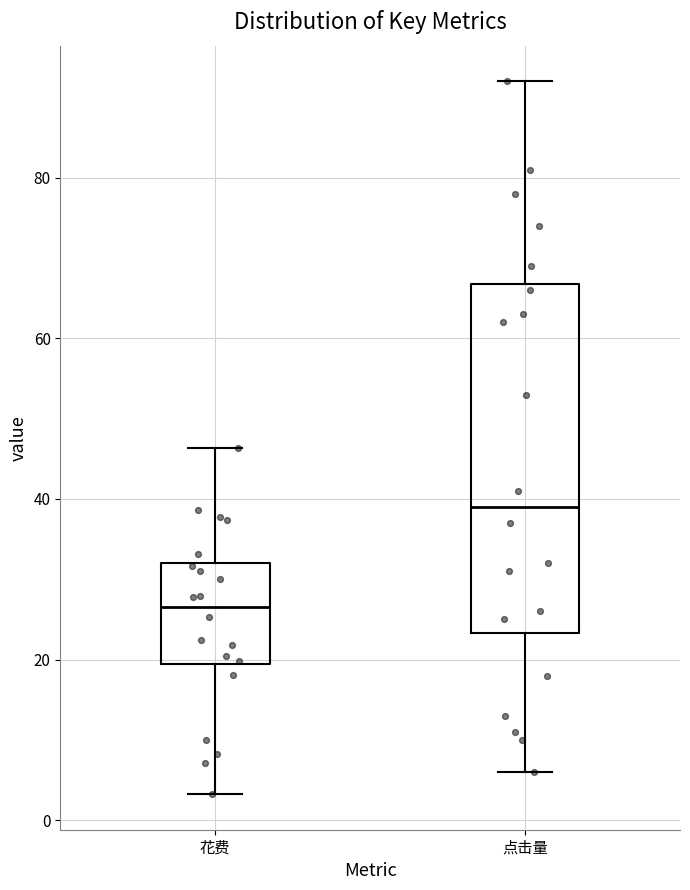

Reading left to right, transcribe this box plot: for each box, give where its median line is, the range the box spans, and where its two whiskers end, as read against the y-axis. The values are not printed on the chart, so give them approximately, as read against the axis.

花费: median 26, box 20 to 32, whiskers 4 to 46
点击量: median 40, box 24 to 66, whiskers 6 to 92